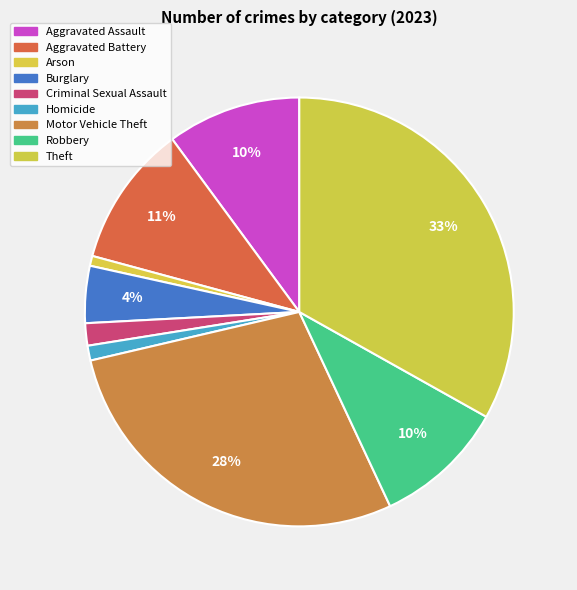

Which category has the smallest portion of the pie?

Arson